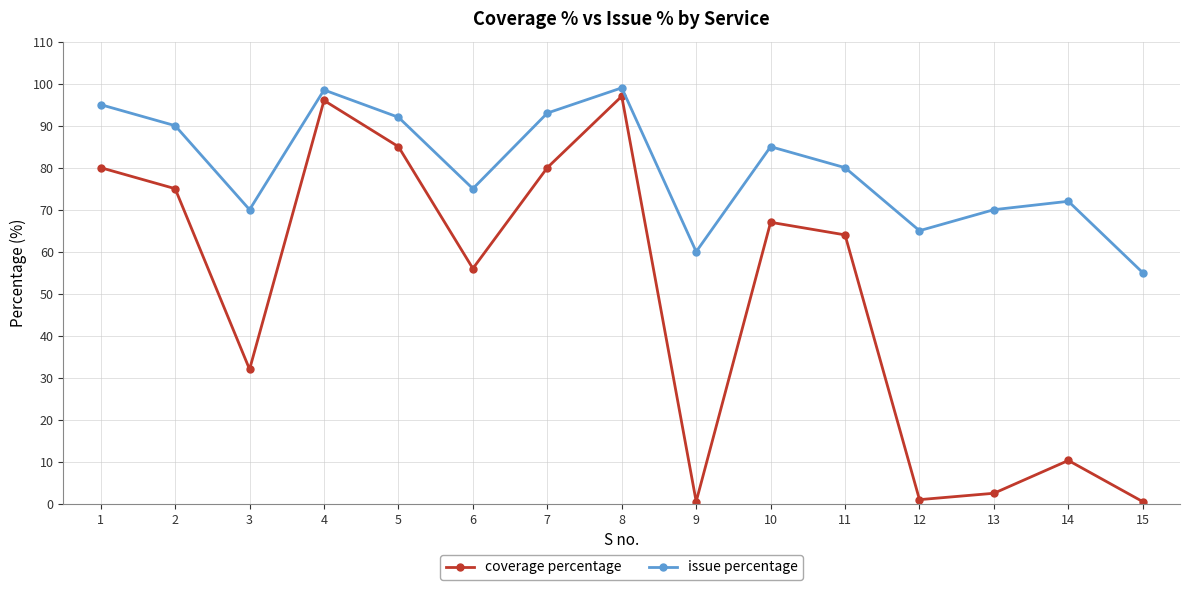

What is the average value of the issue percentage series?

80.0